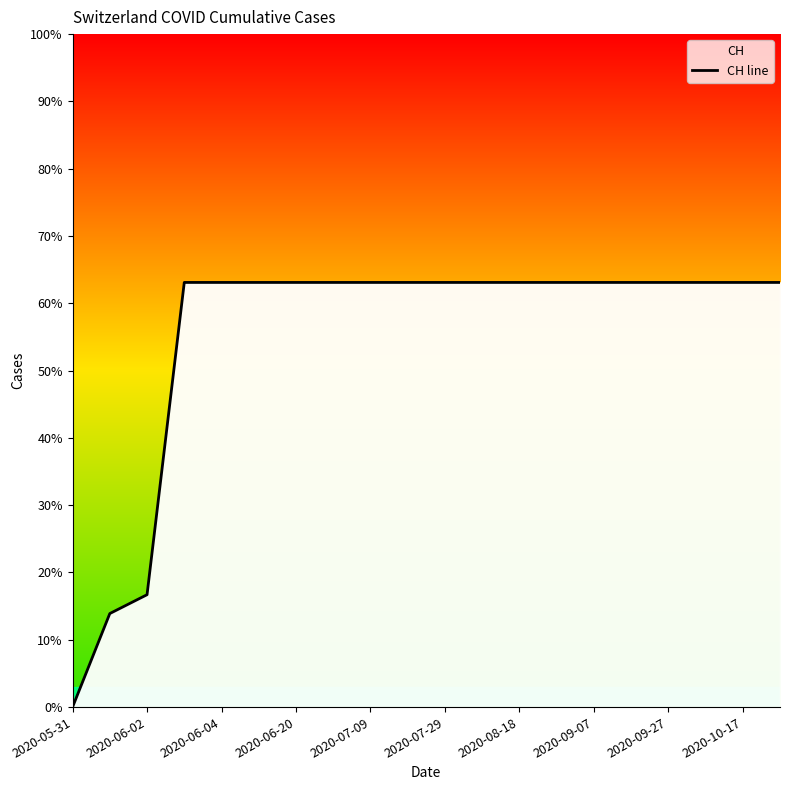

True or false: the data has more than 2 interior local peaks.

False